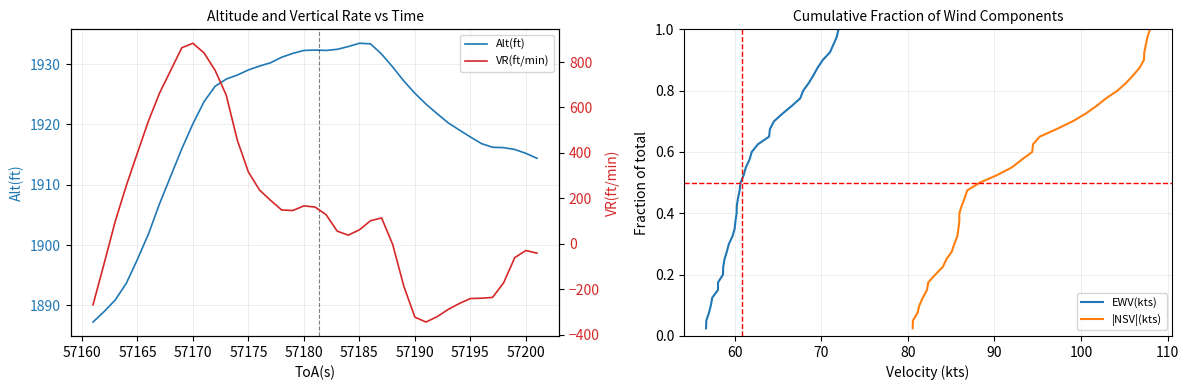

Is this an area chart (filled region under the line)?

No